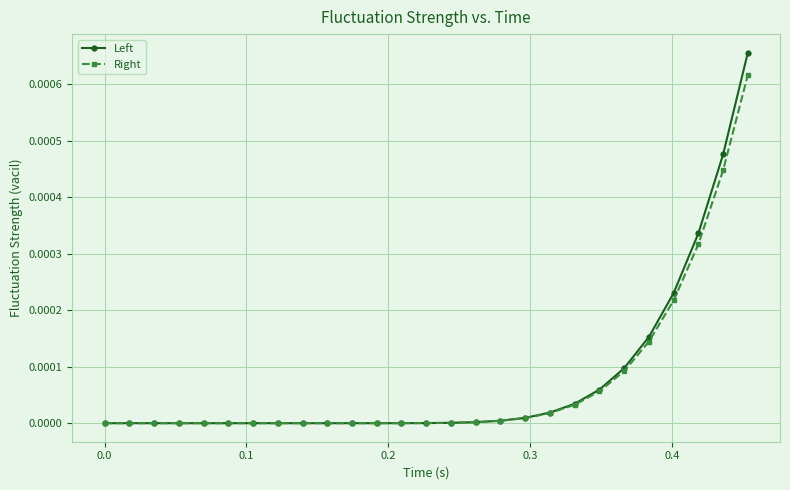

List the series in order of their peak value, highest first.

Left, Right